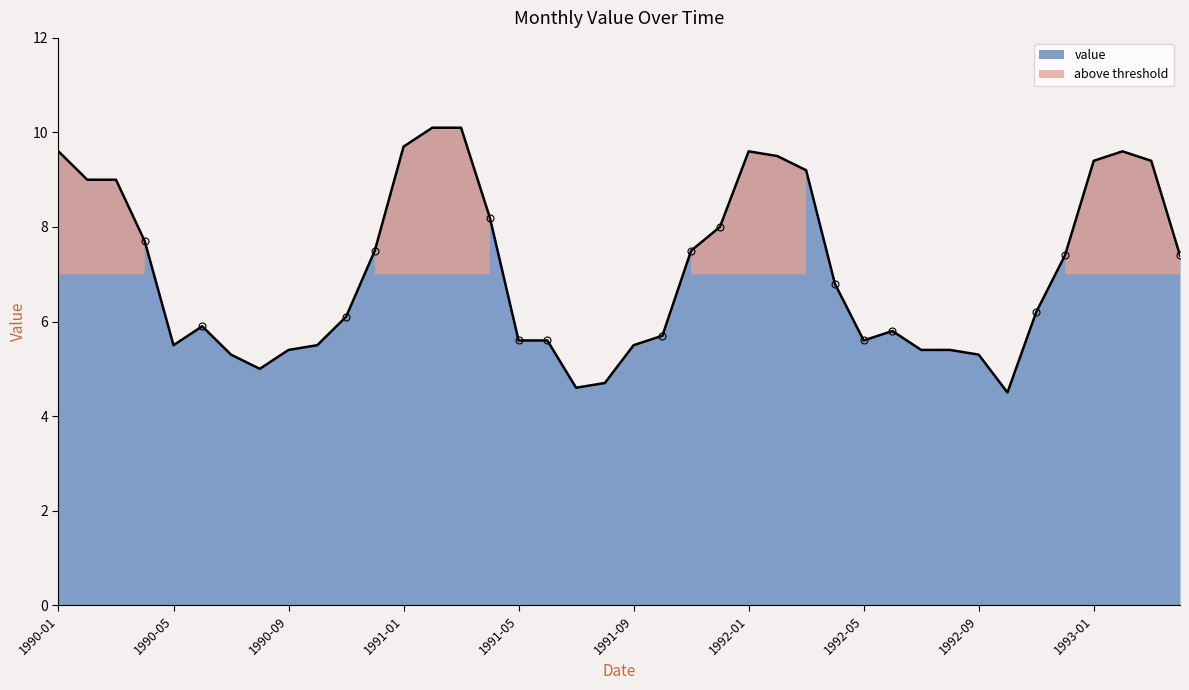

What is the difference between the second highest and minimum values?

5.6